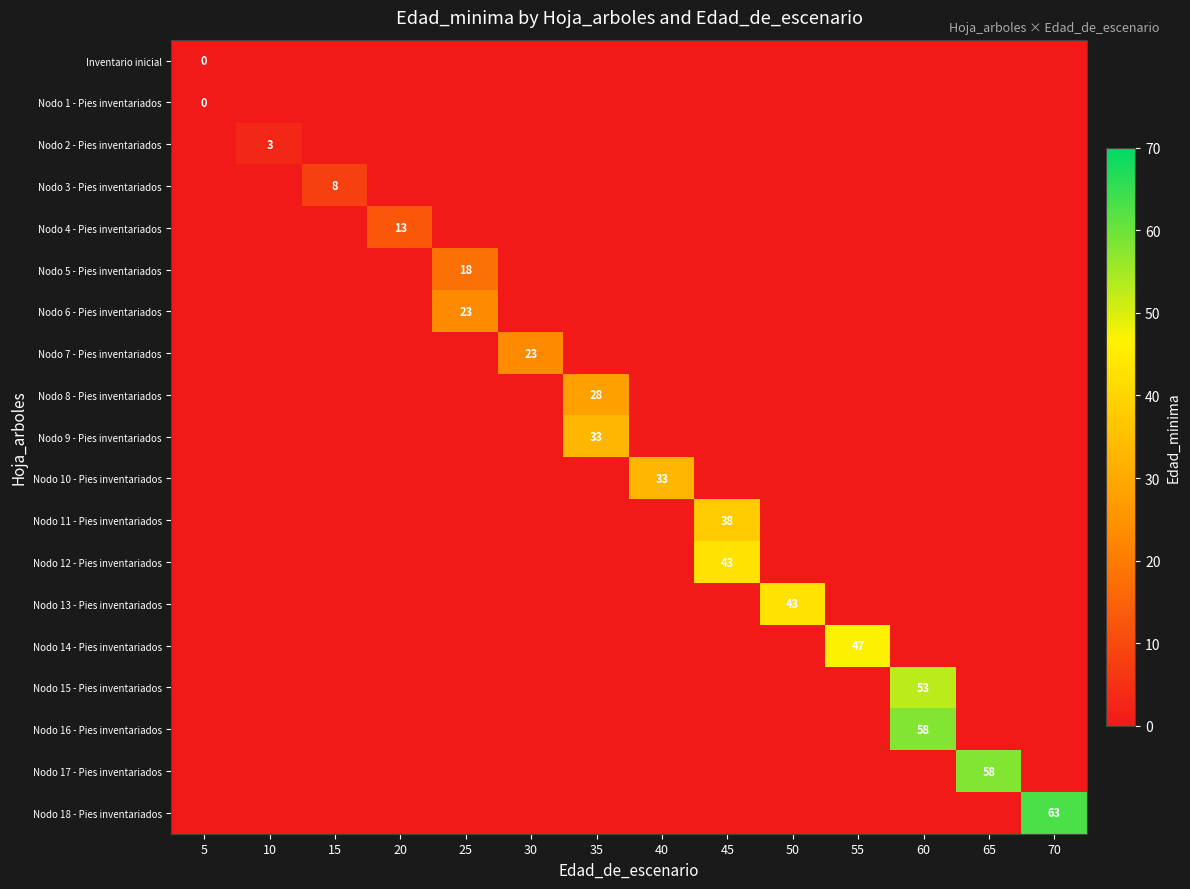

List the labels in order of Nodo 1 - Pies inventariados value, largest first.

5, 10, 15, 20, 25, 30, 35, 40, 45, 50, 55, 60, 65, 70